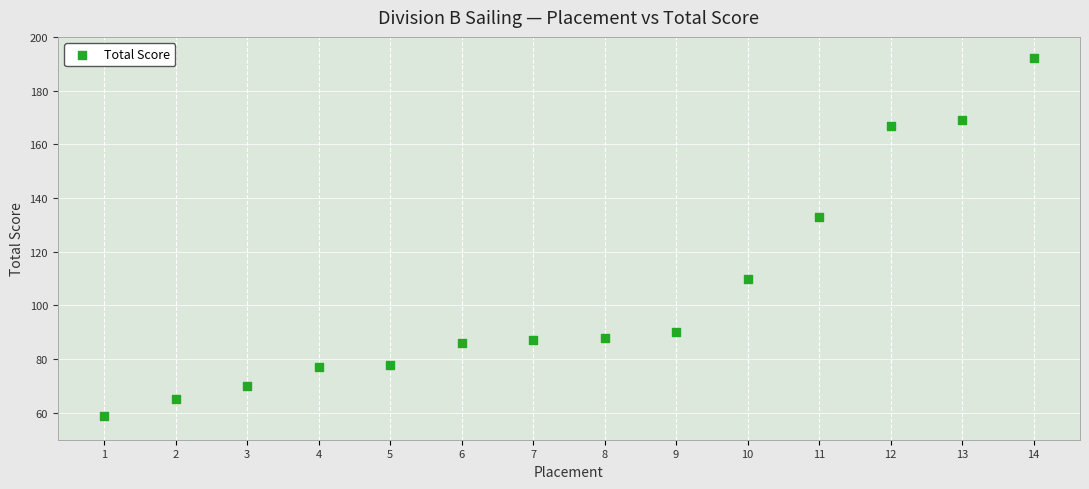

What Y value in the scatter plot is closest to 125?

133